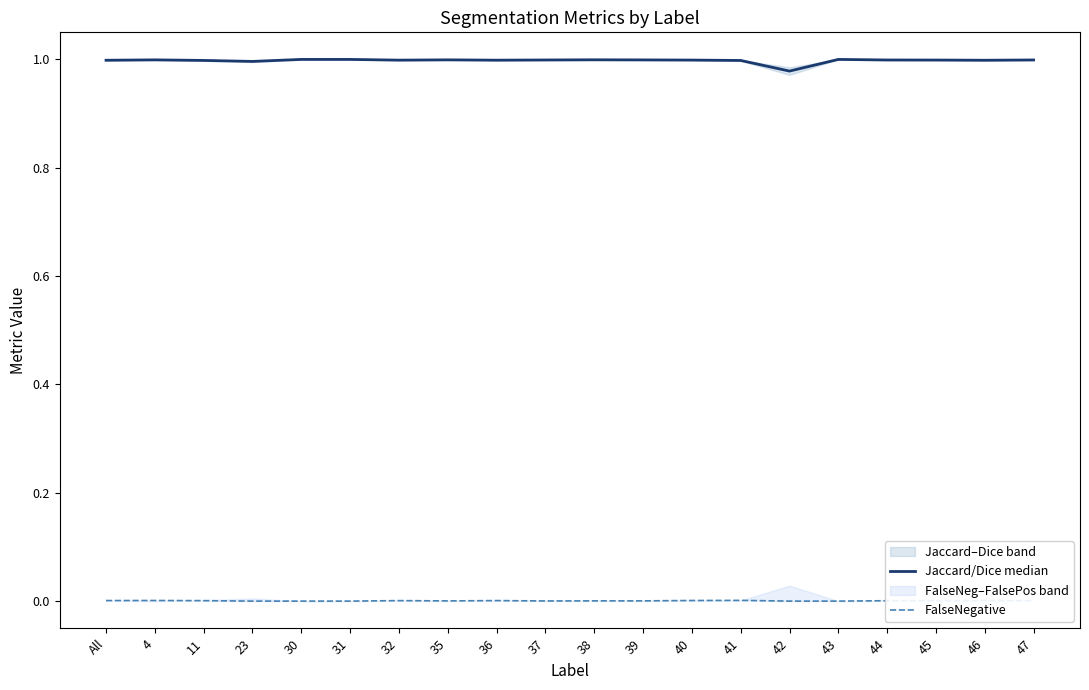

Is it true that Jaccard/Dice median equals 1.7 at 45?

False